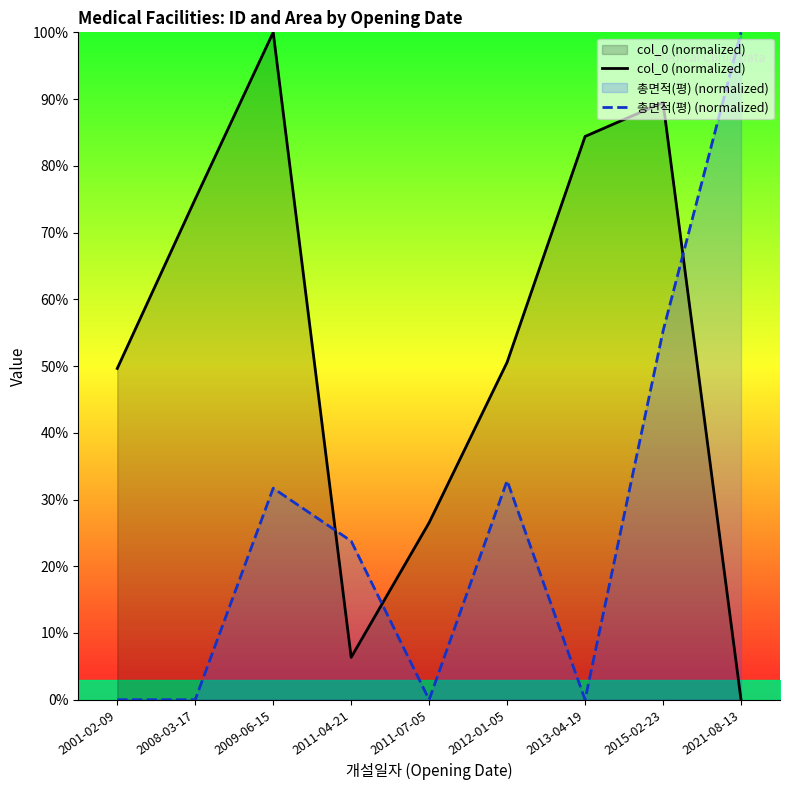

Which category has the highest value in the 총면적(평) (normalized) series?

2021-08-13